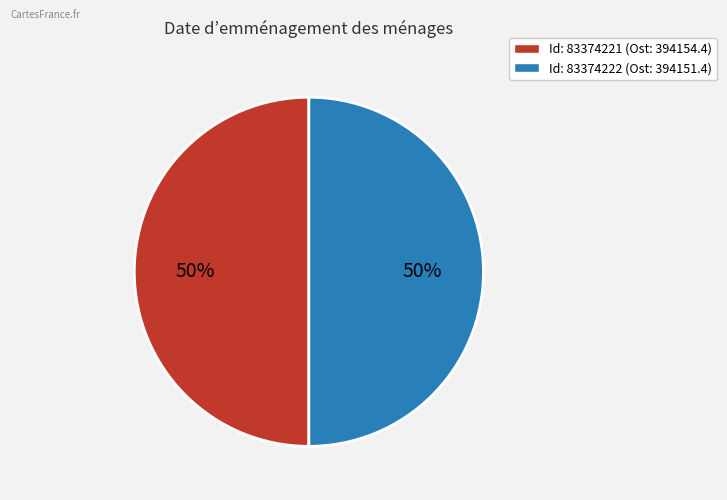

Count the number of slices in the pie.

2